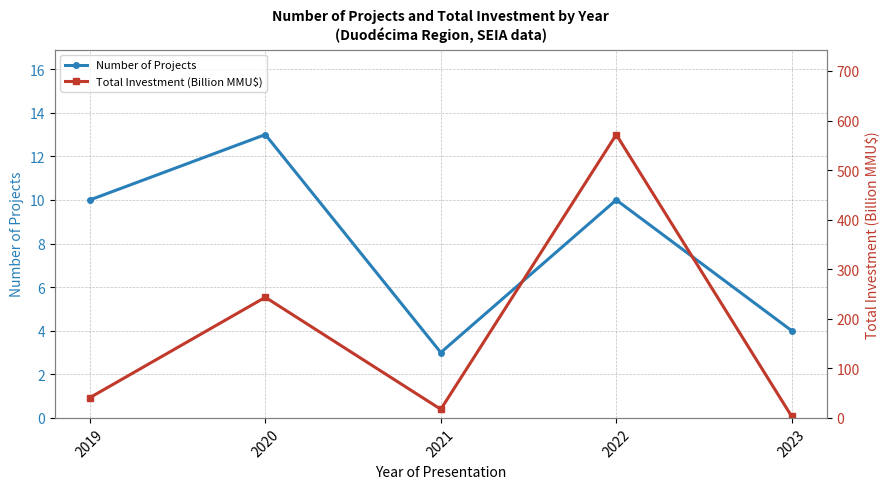

What is the average value of the Number of Projects series?

8